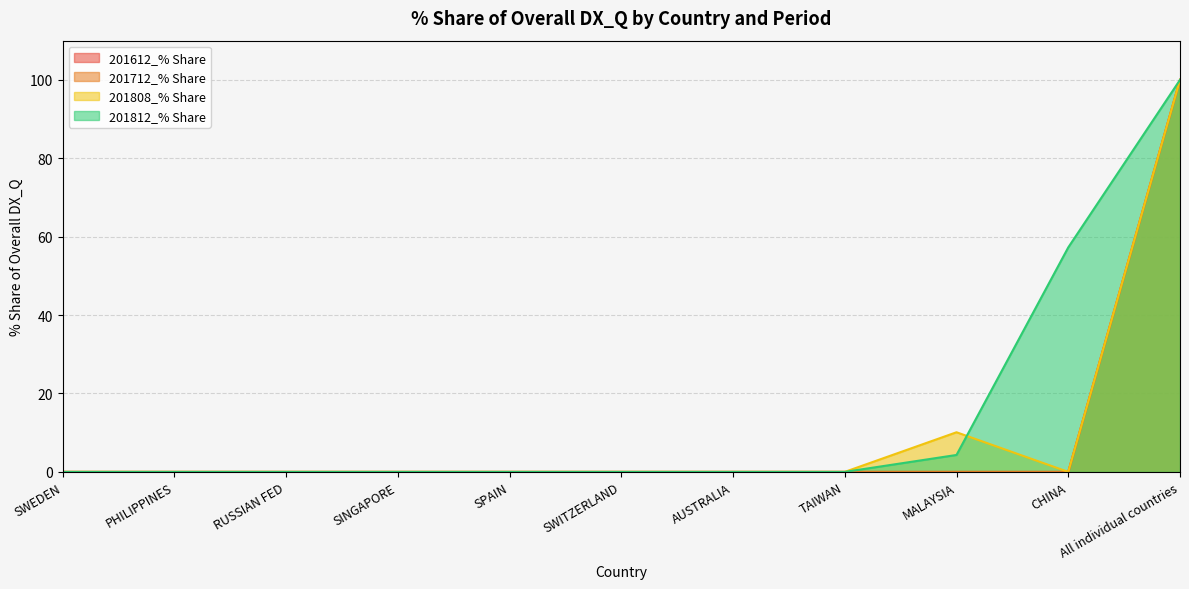

What is the difference between the 201808_% Share values at TAIWAN and MALAYSIA?

10.1